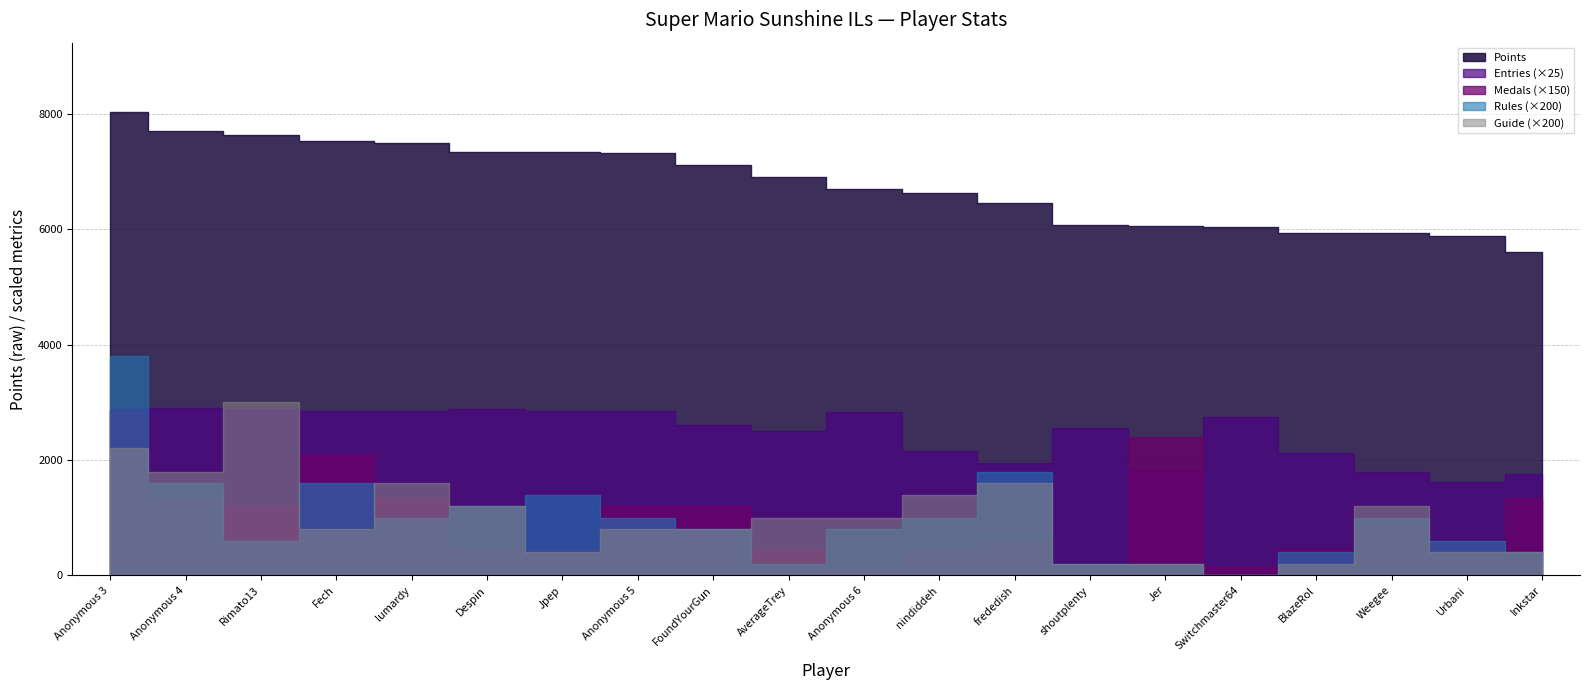

How many interior local valleys does the Guide series have?

4